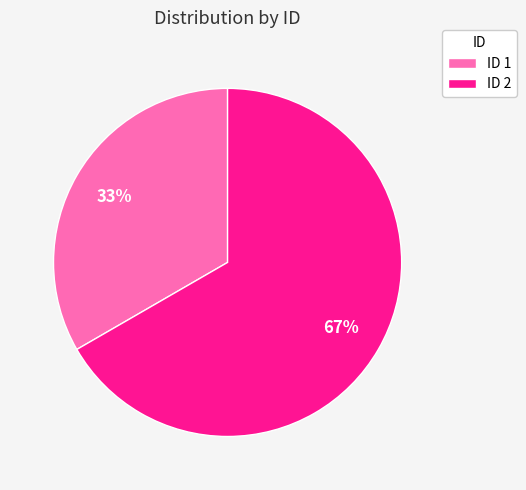

Is it true that ID 2 is 67% of the pie?

True